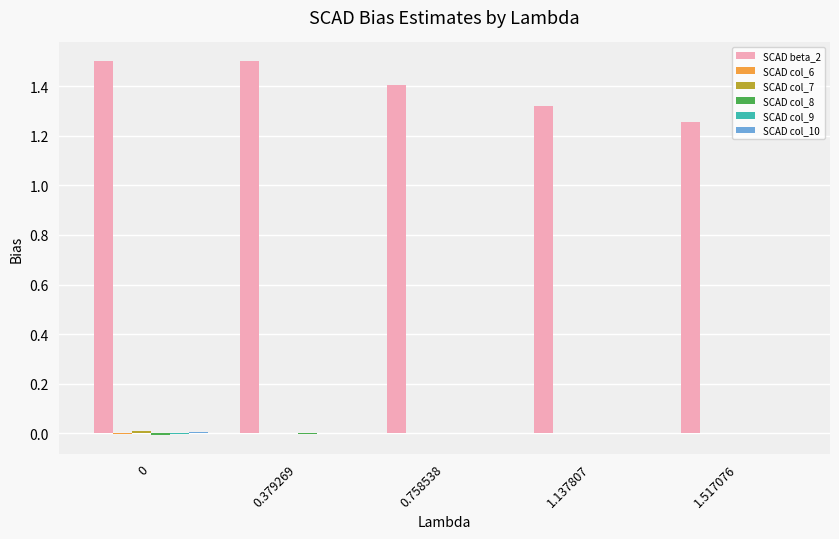

Which series has the largest total across all categories?

SCAD beta_2